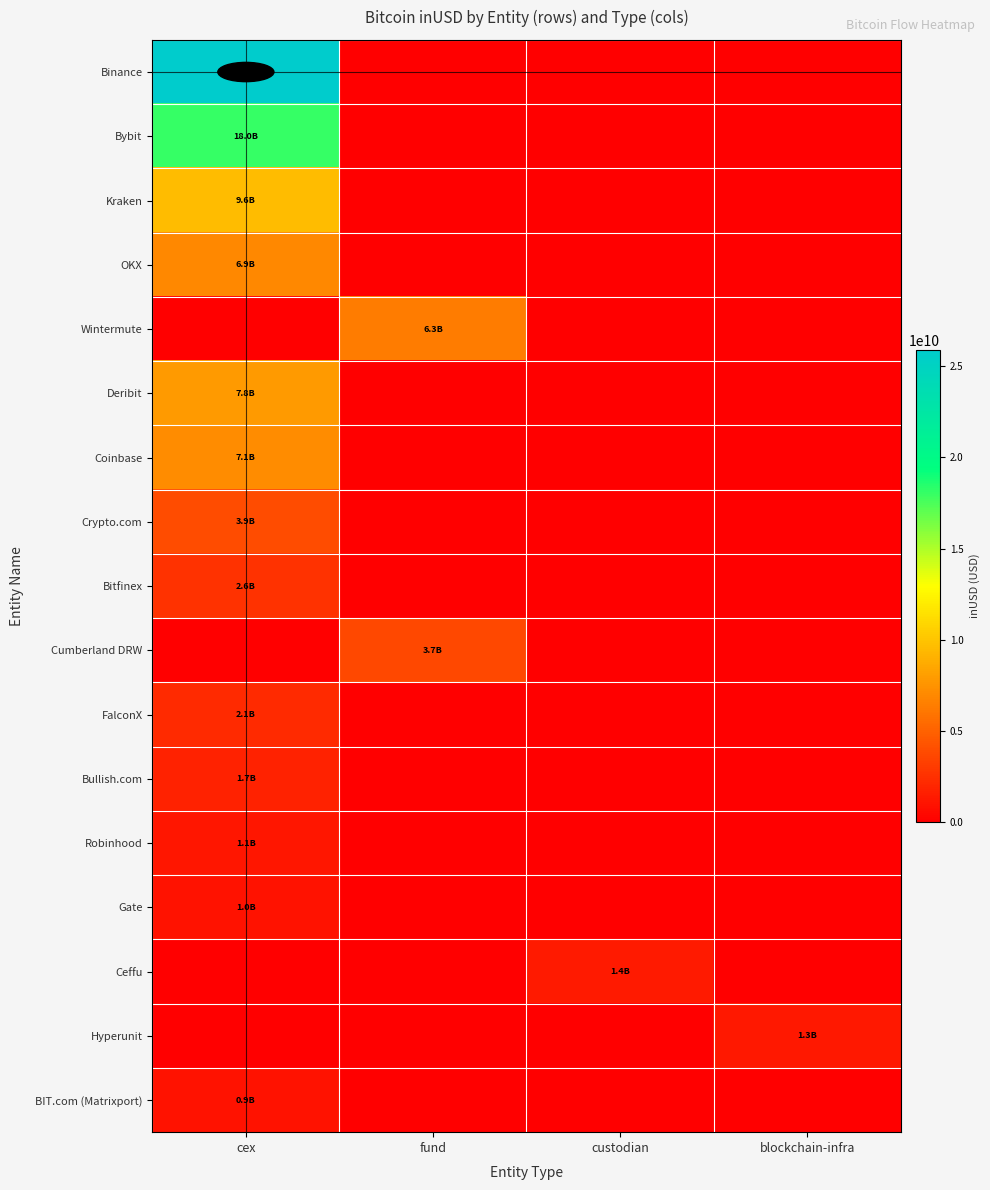

Count the number of data series in this chart.

17